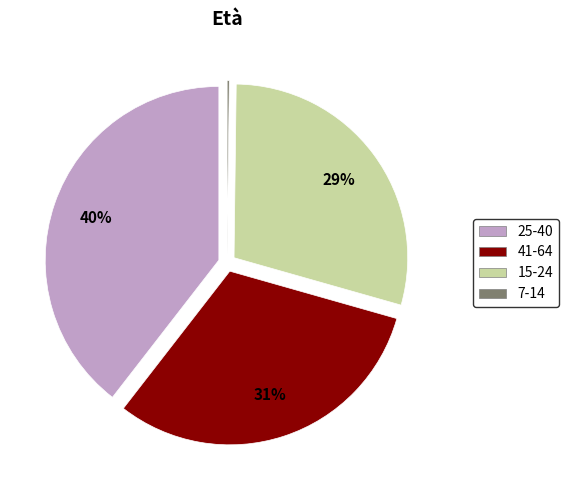

Approximately how many times larger is the value at 41-64 compared to 25-40?

0.8